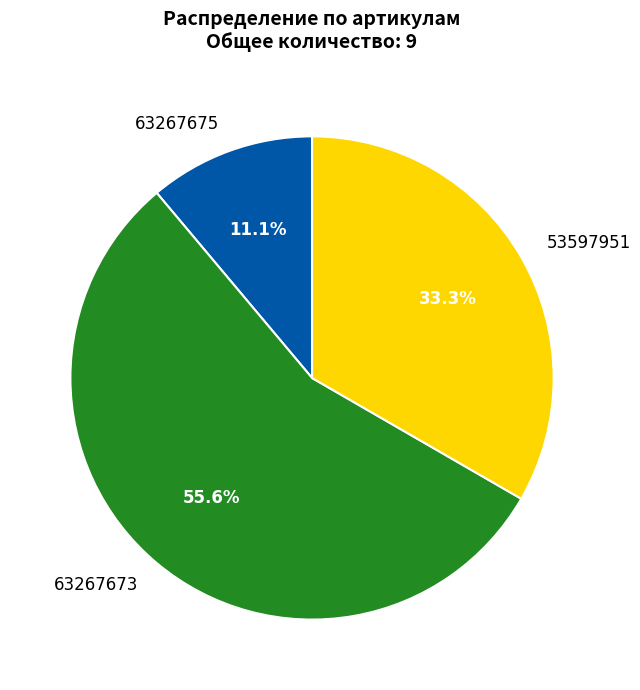

How many segments does this pie chart have?

3